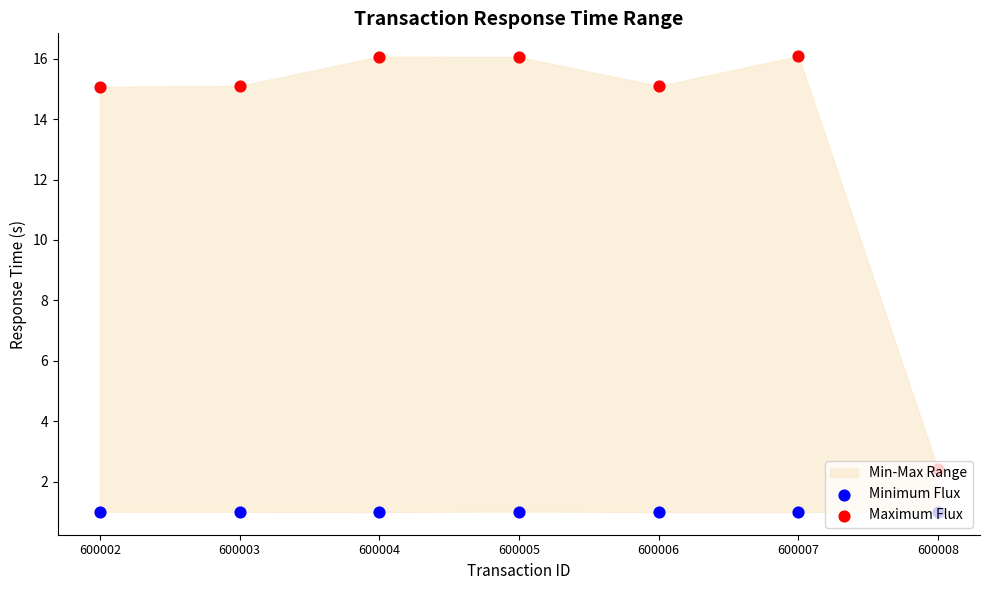

What is the total value across all series at 600003?

16.1